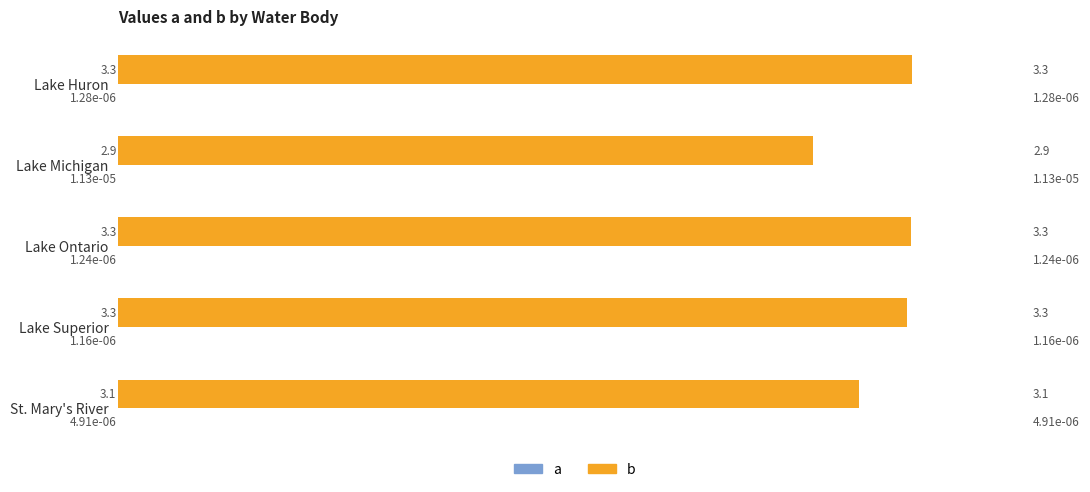

Which series has the widest spread of values?

b